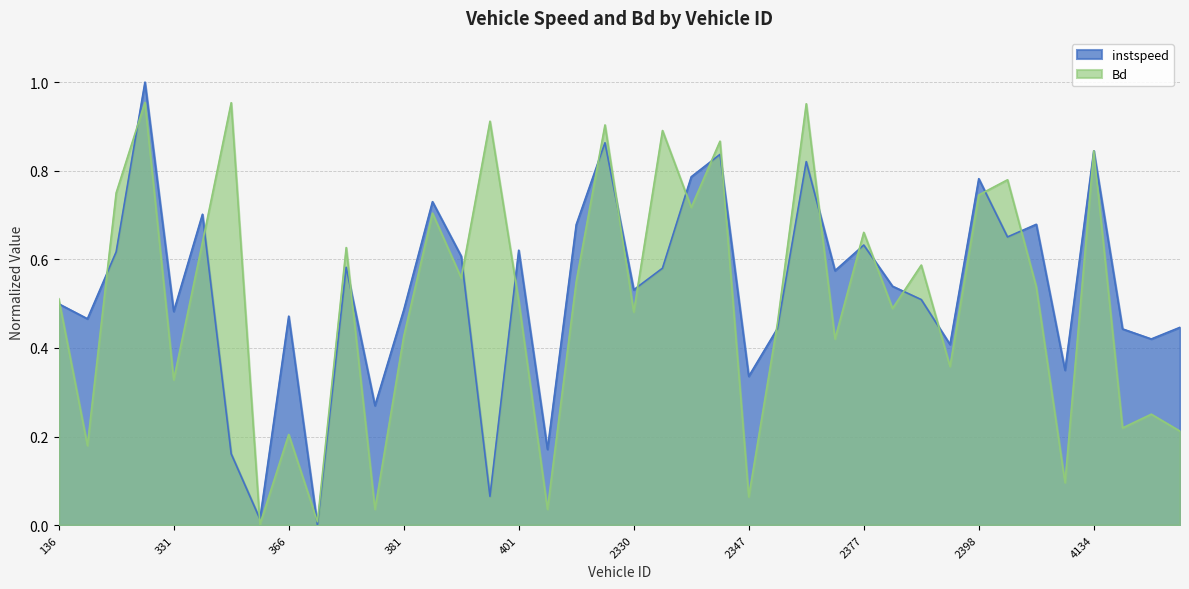

Which has a higher value, 369 or 2406?

2406